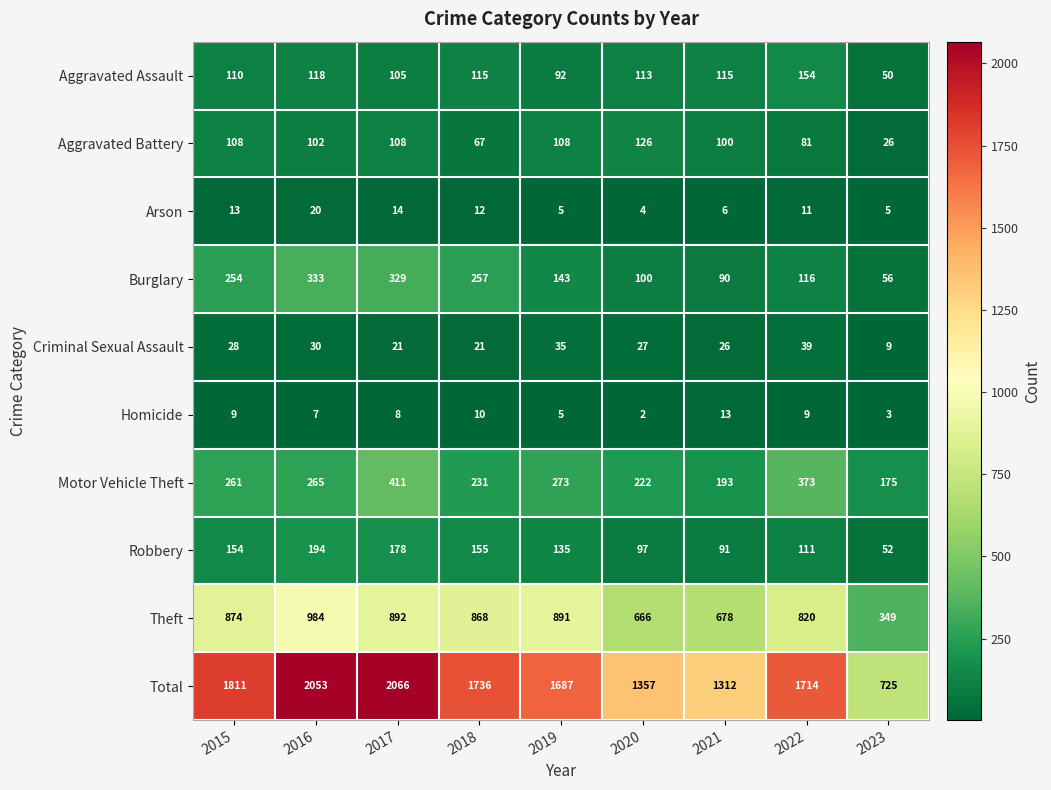

Which series changed the most between 2018 and 2020?

Total